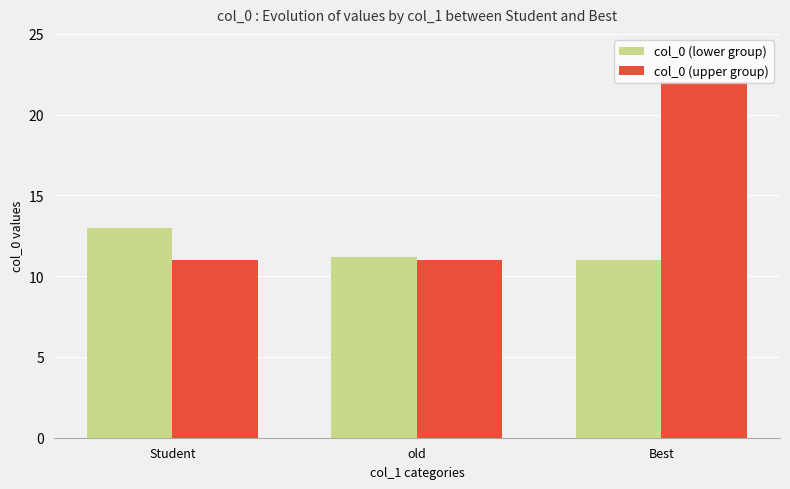

Which series has the widest spread of values?

col_0 (upper group)